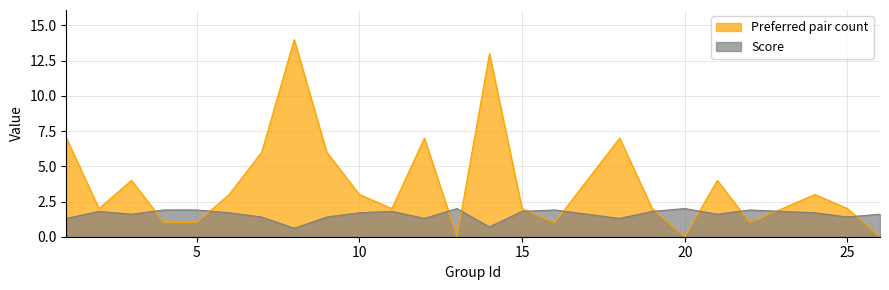

Is it true that Preferred pair count equals 3.0 at 24?

True